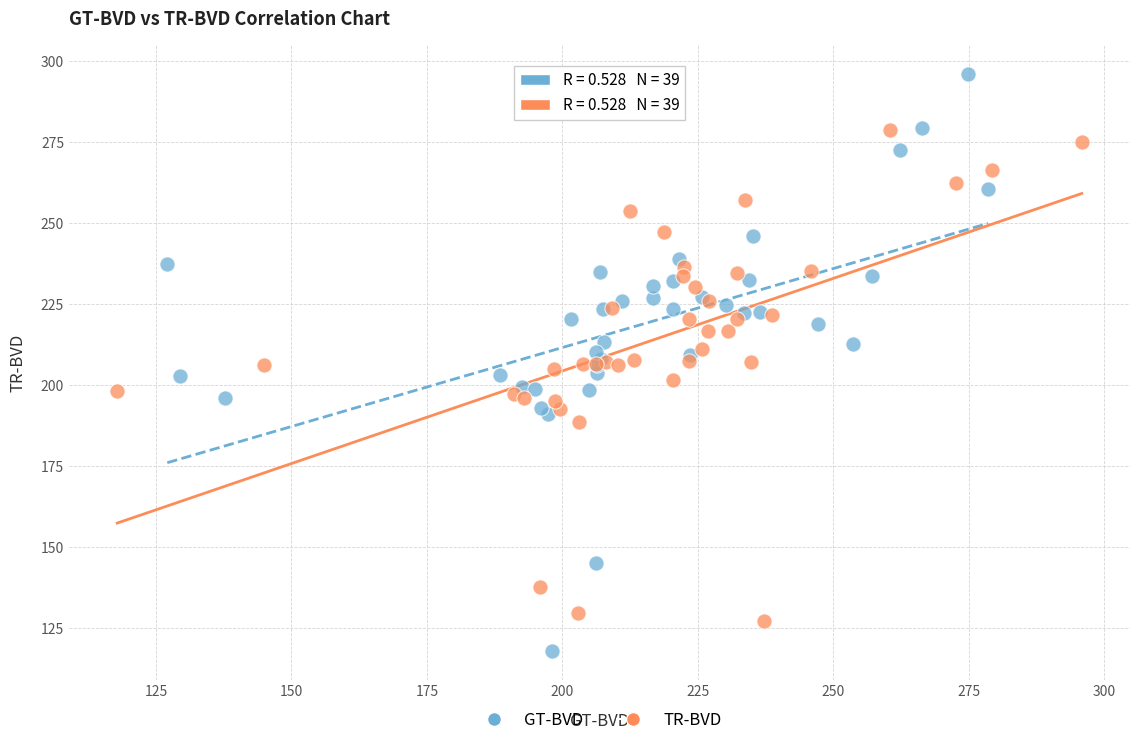

Which series contains the highest Y value?

GT-BVD